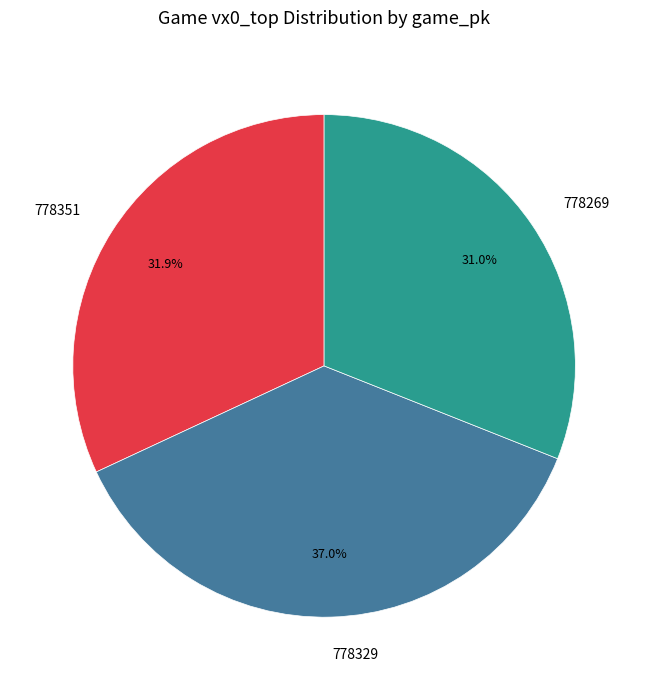

To the nearest percent, what percentage of the pie is 778329?

37%